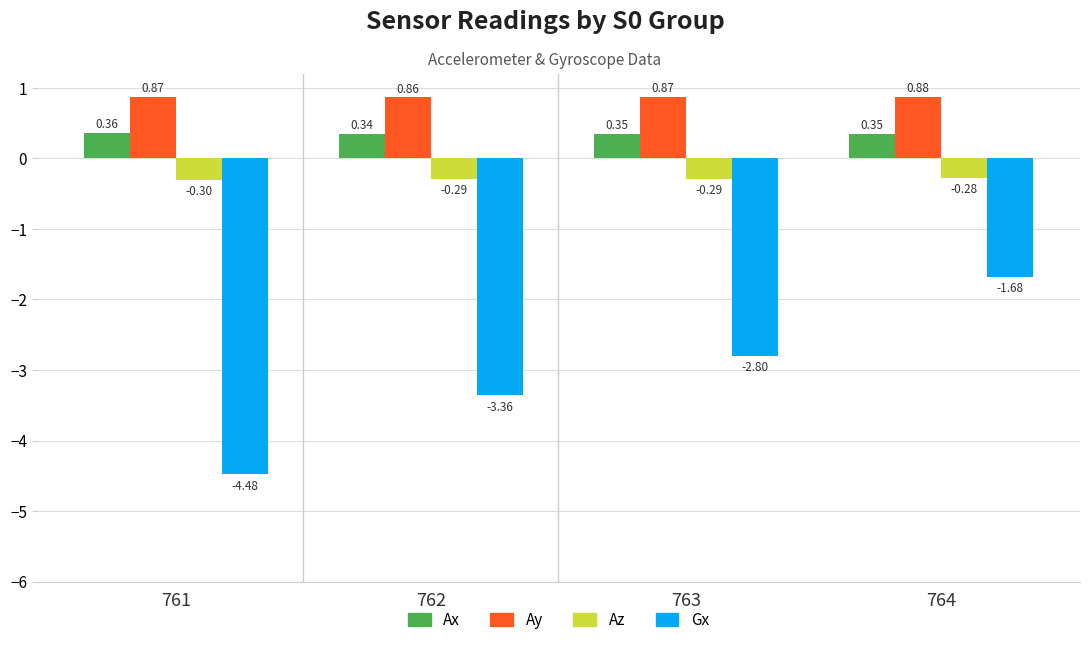

Does the chart contain stacked bars?

No